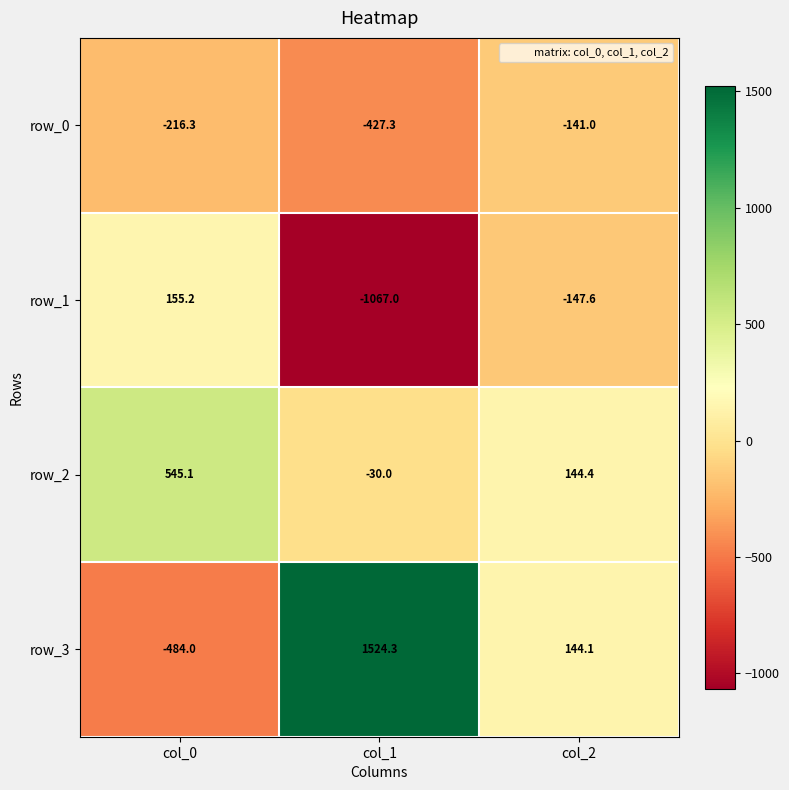

The value of row_0 at col_1 is -427.3. True or false?

True